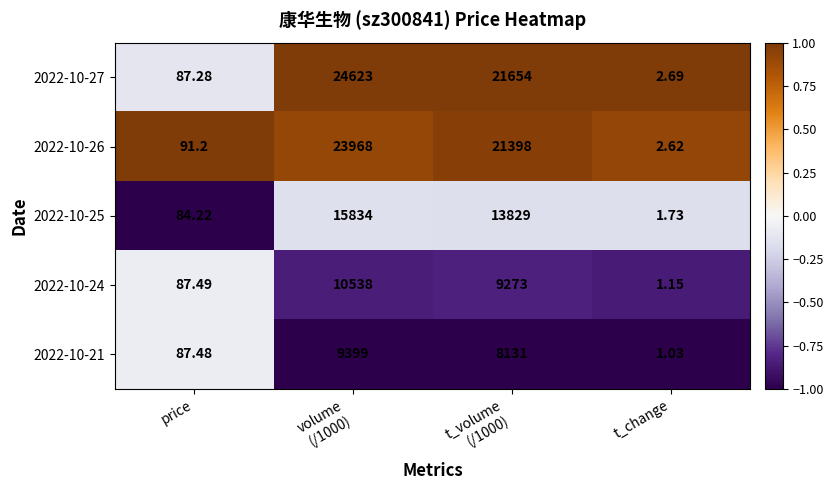

At which label does 2022-10-24 reach its minimum?

t_change